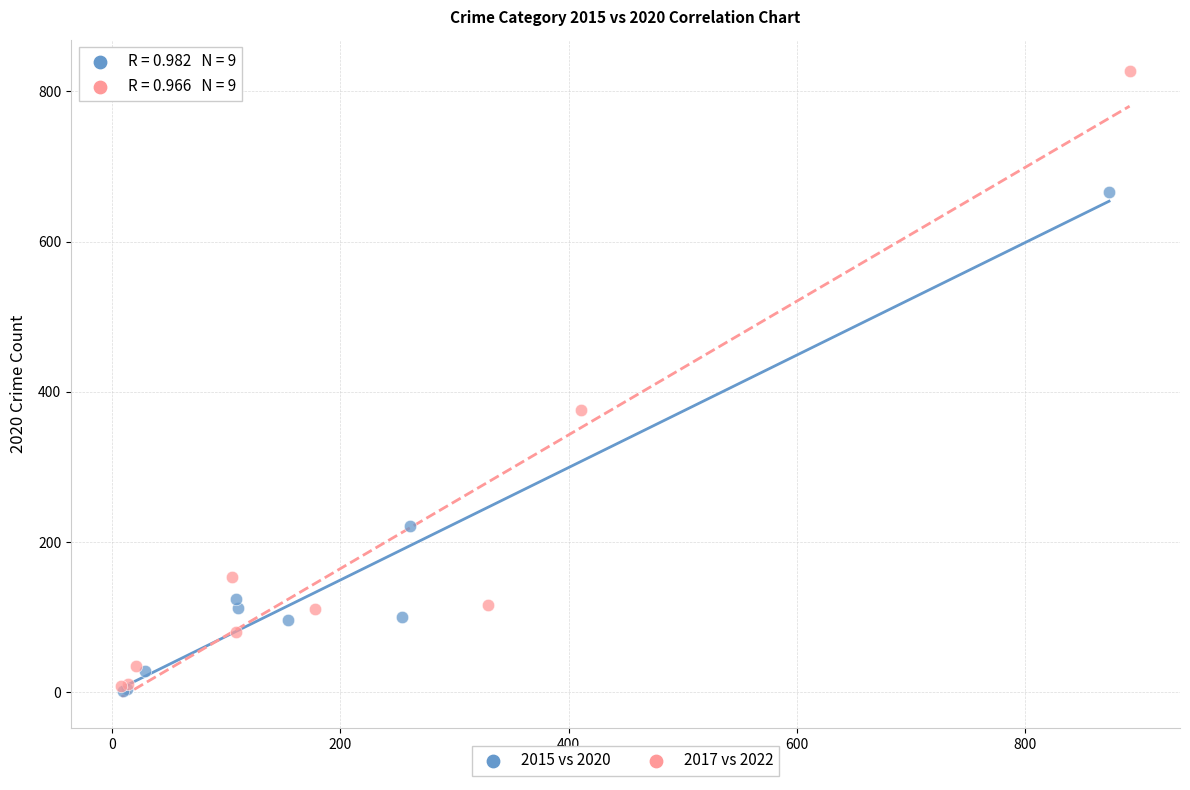

Which series has the largest Y range (max minus min)?

2017 vs 2022